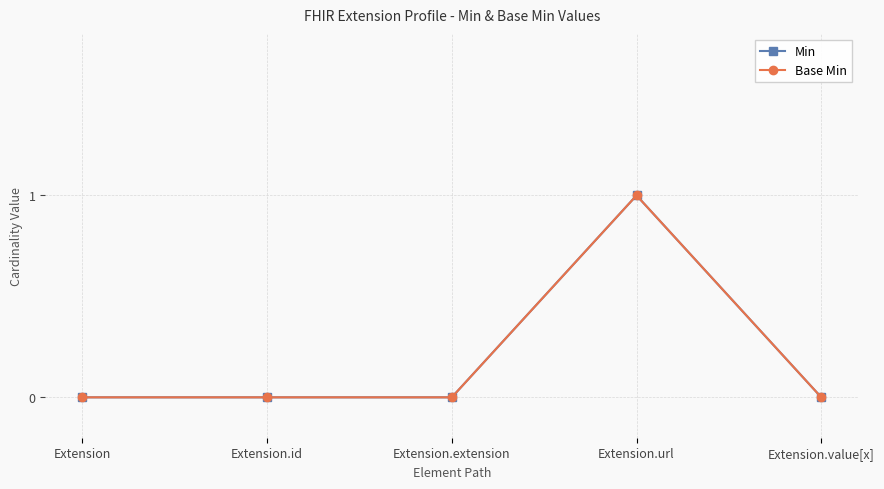

True or false: Min and Base Min intersect in this chart.

False